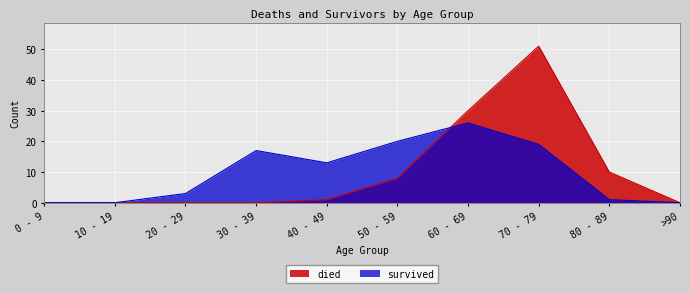

True or false: survived and died cross at least once.

True